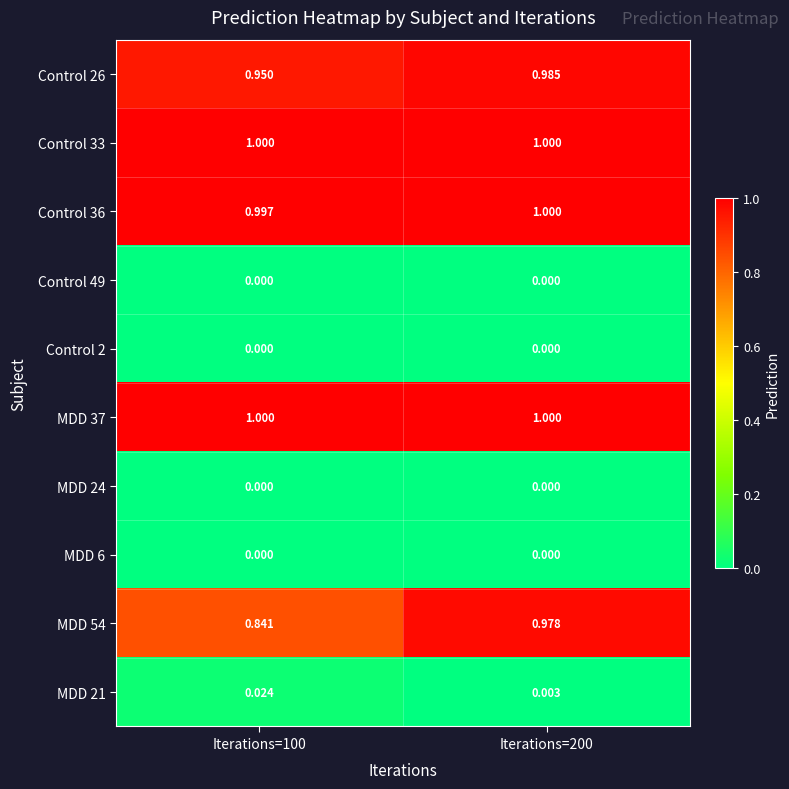

Is the value of MDD 37 at Iterations=200 greater than the value of Control 36 at Iterations=100?

Yes